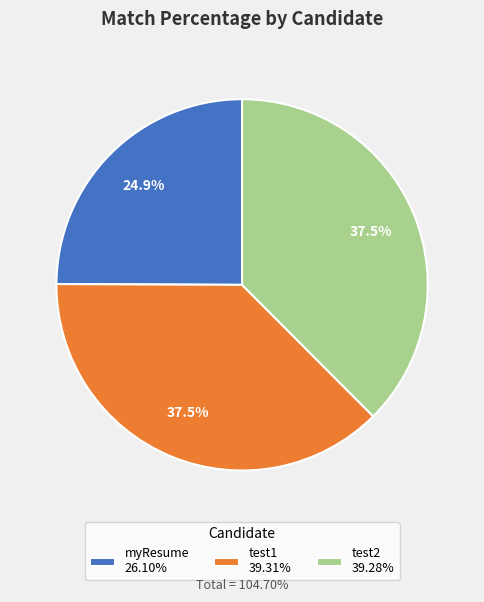

What percentage is NOT represented by myResume?

75.1%